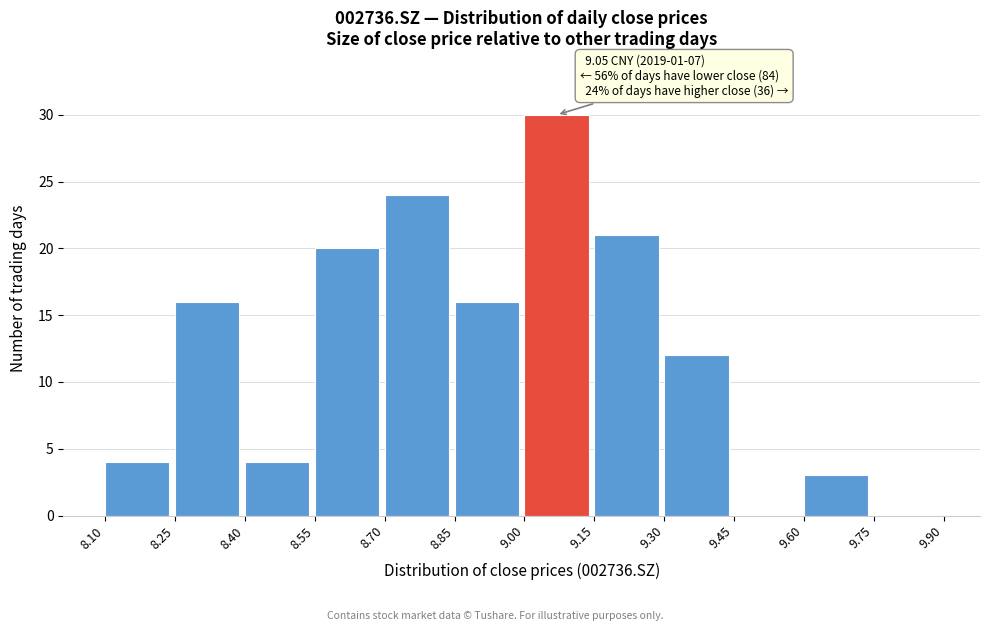

Which range on the x-axis has the tallest bar?

9.00 to 9.15